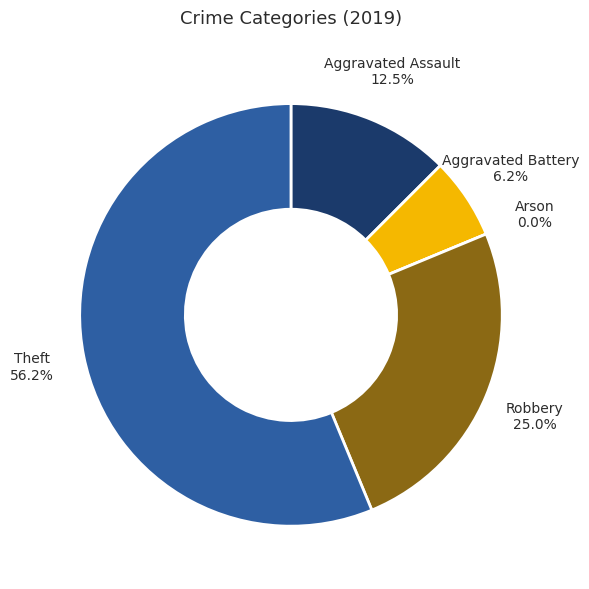

Count the number of slices in the pie.

5